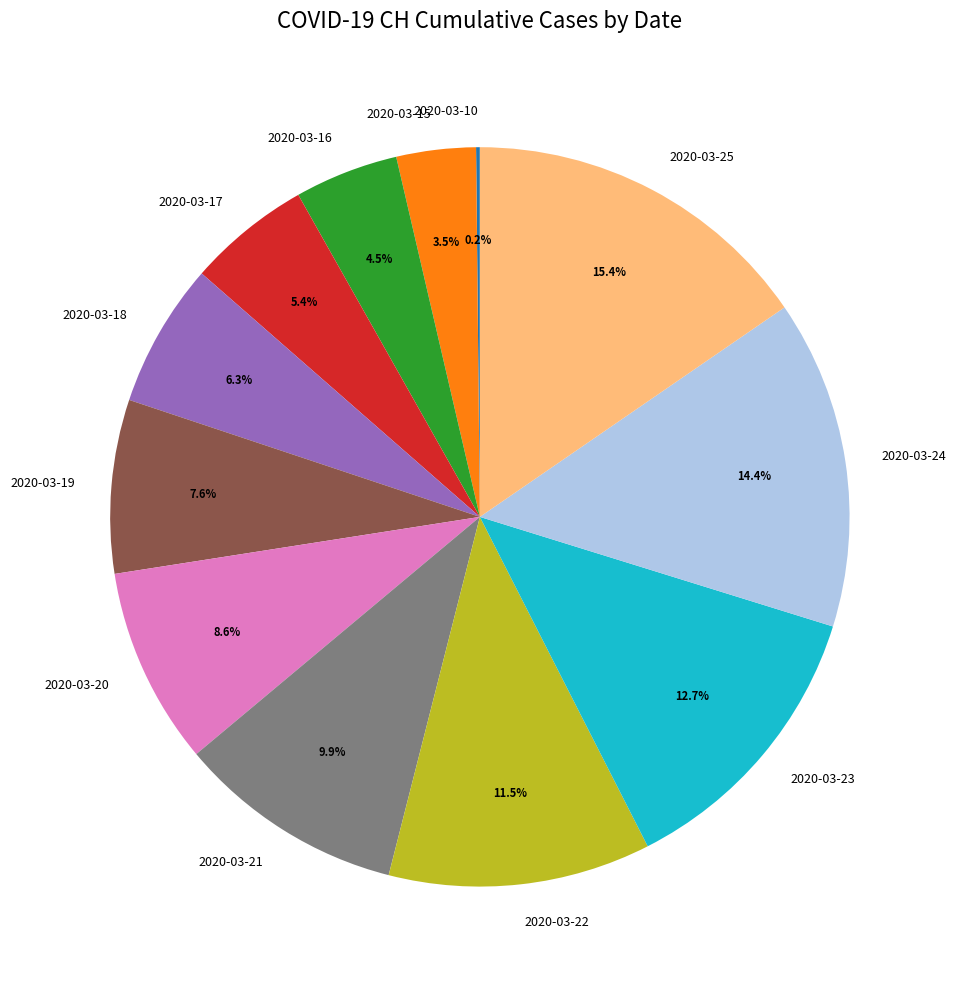

To the nearest percent, what is the average slice percentage?

8%